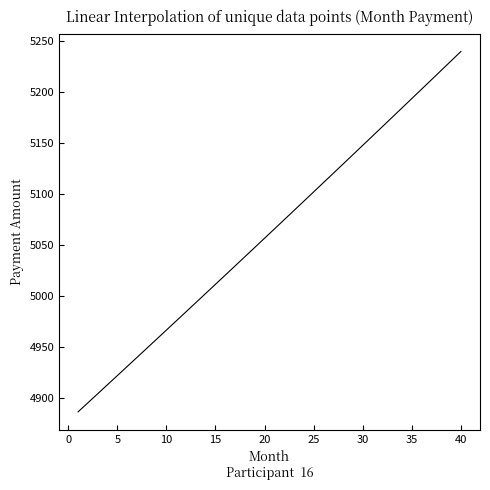

What is the greatest value displayed?

5239.7